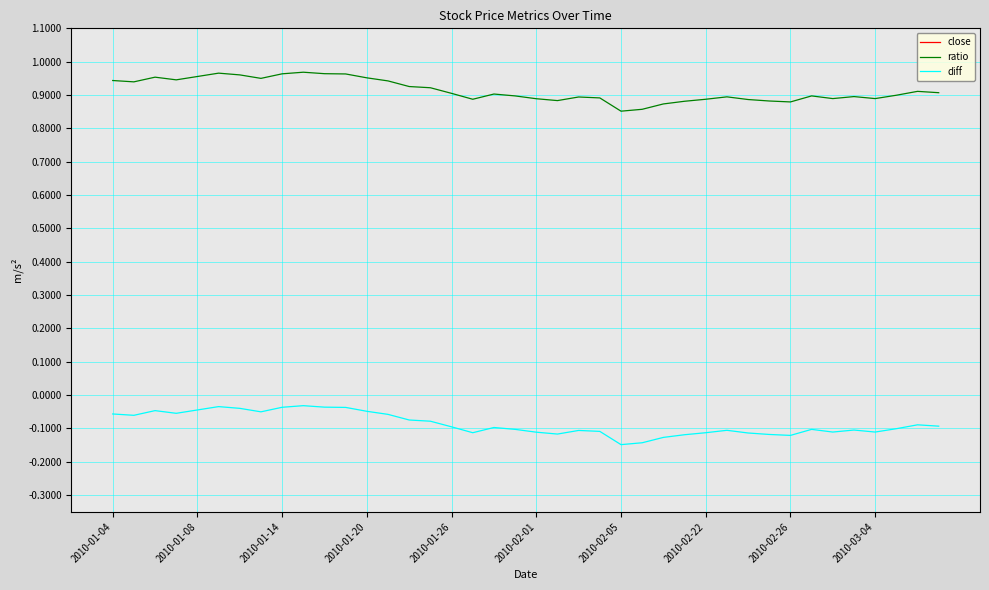

Between 13 and 21, which series saw the biggest shift?

close